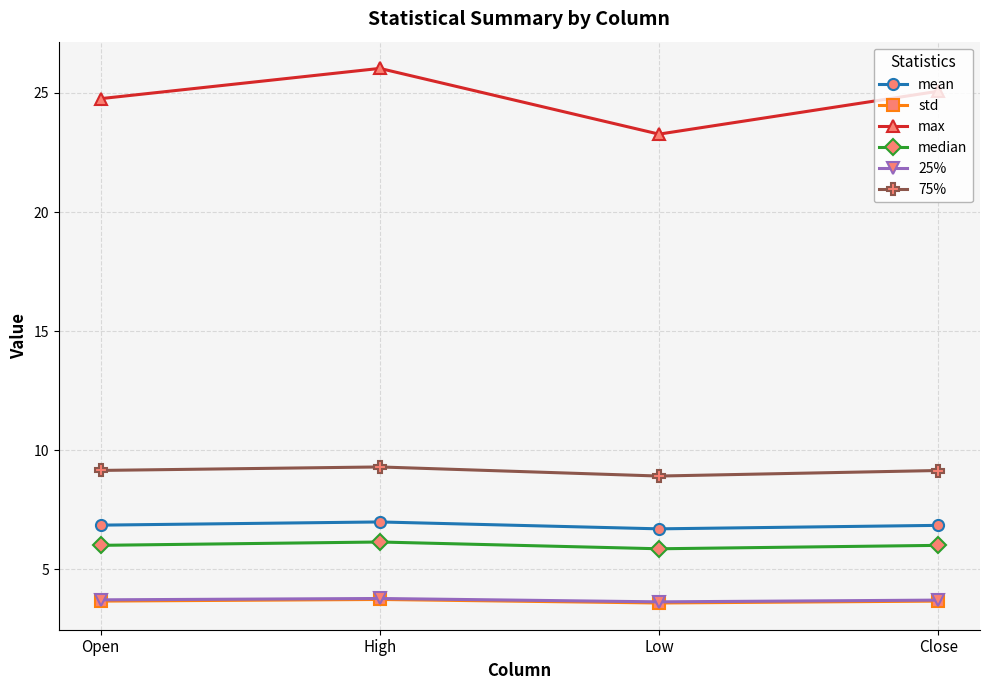

Is it true that mean equals 2.1 at Low?

False